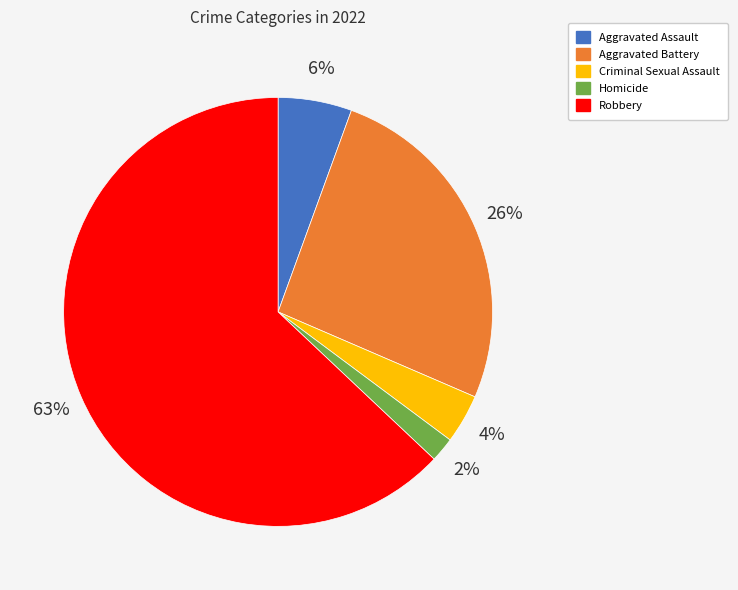

Does any single category account for the majority?

Yes